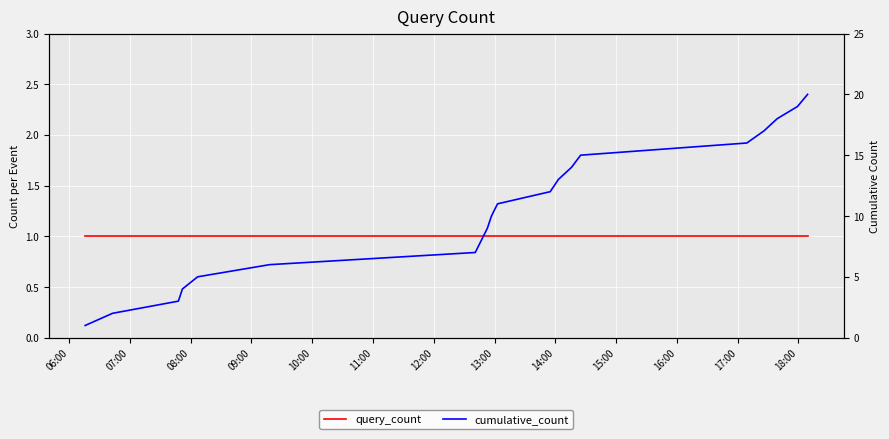

Reading left to right, transcribe all the data shown in this chart.

query_count: 1	1	1	1	1	1	1	1	1	1	1	1	1	1	1	1	1	1	1	1
cumulative_count: 1	2	3	4	5	6	7	8	9	10	11	12	13	14	15	16	17	18	19	20